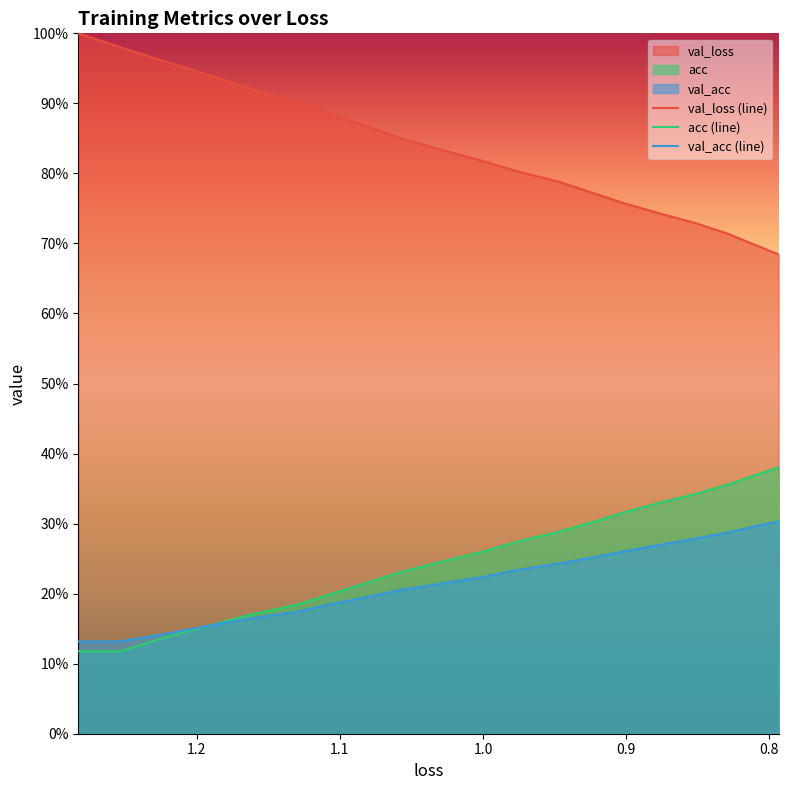

How many categories are shown in the chart?

20